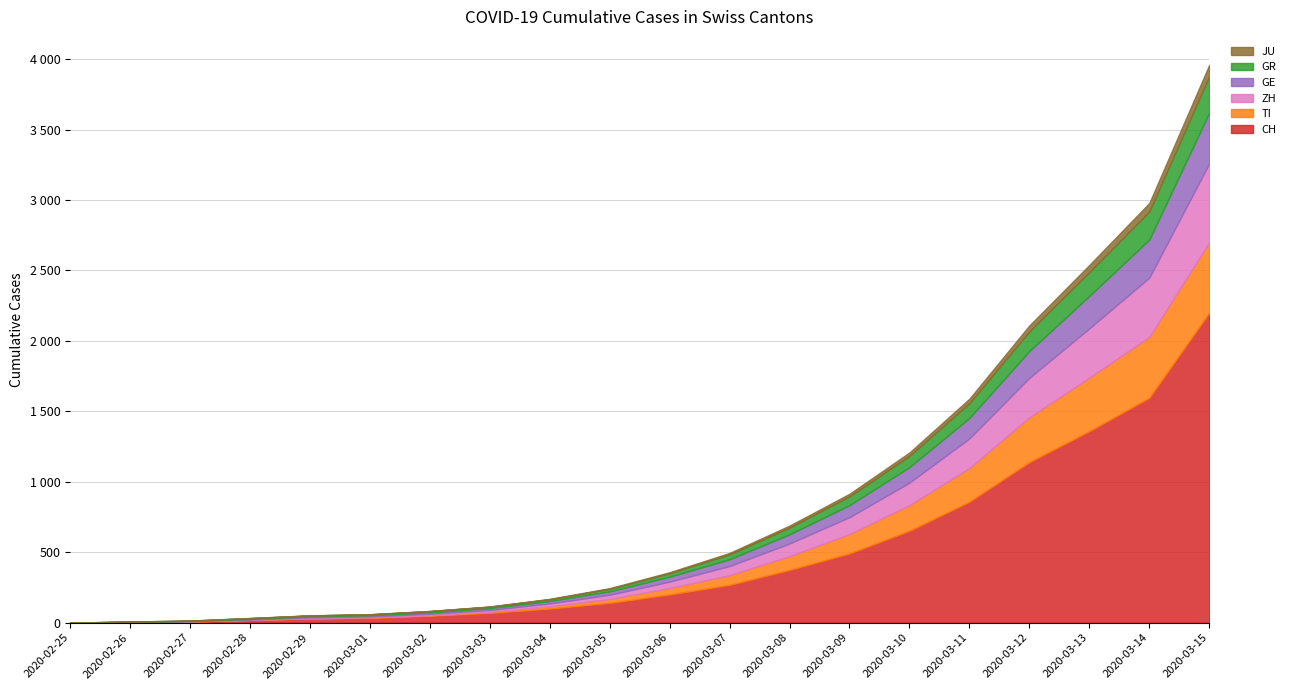

At which category is the sum across all series the highest?

2020-03-15